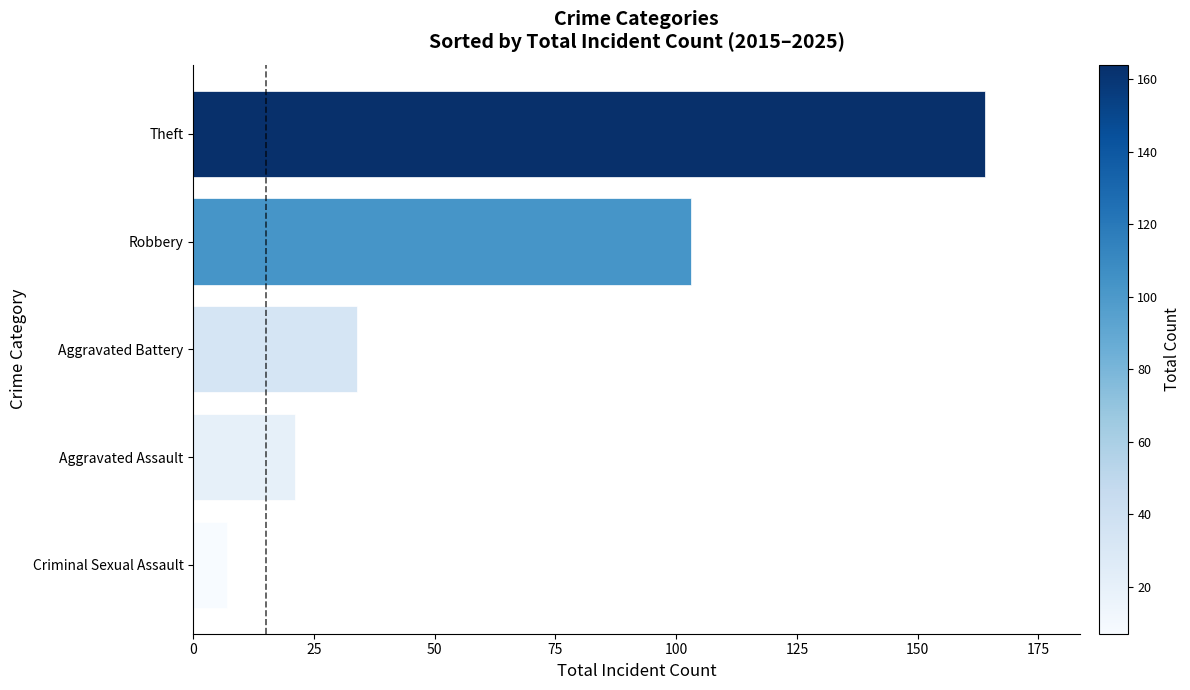

Where is the data nearest to the value 85?

Robbery